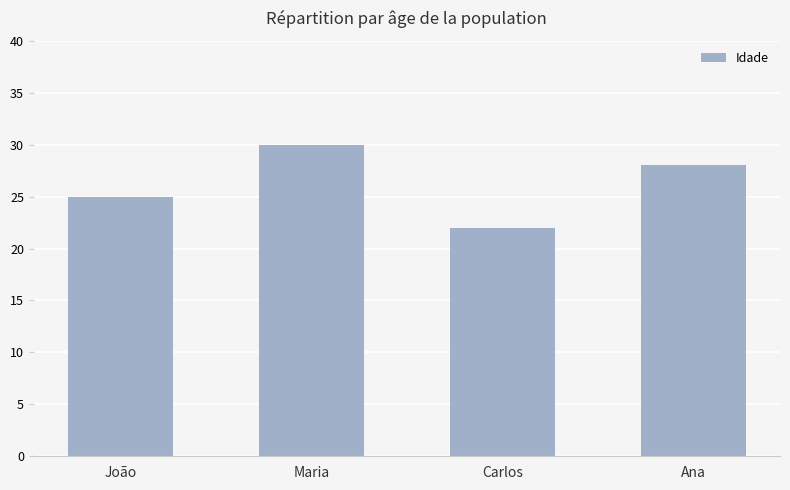

The value at Carlos is 11. True or false?

False